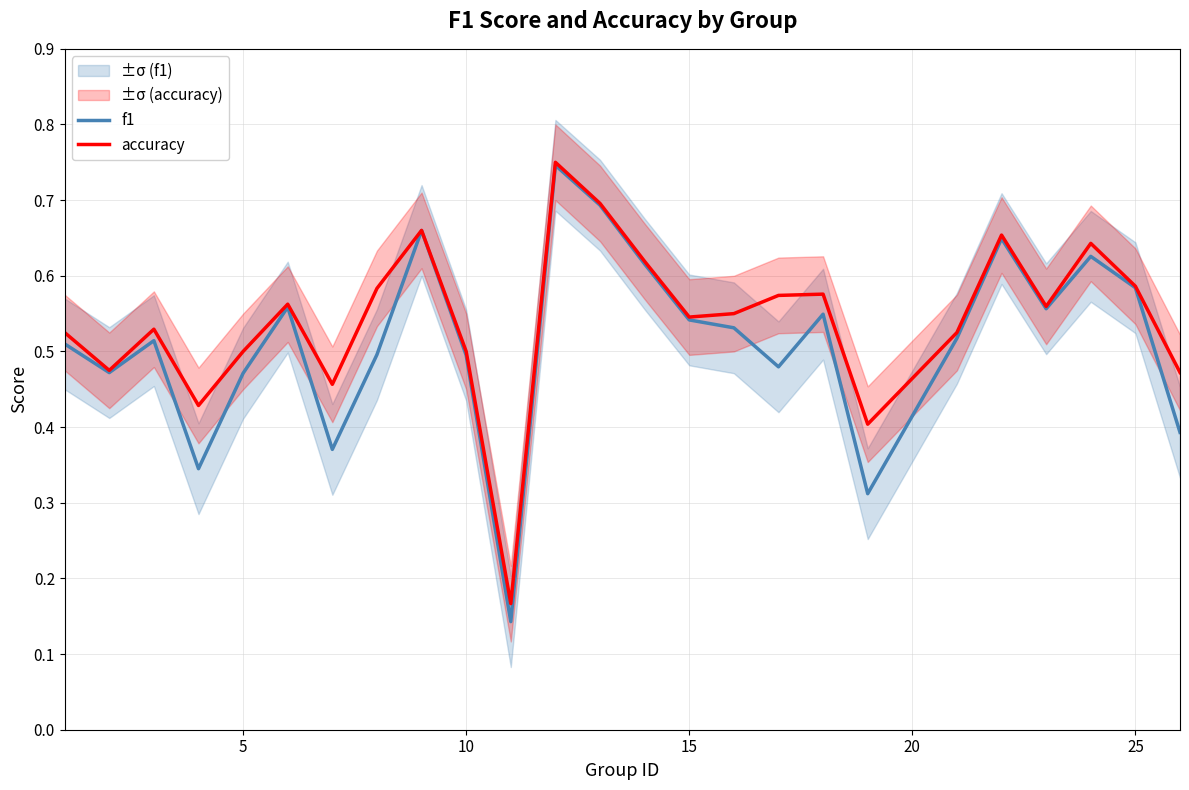

Rank the series by their maximum value, from lowest to highest.

f1, accuracy